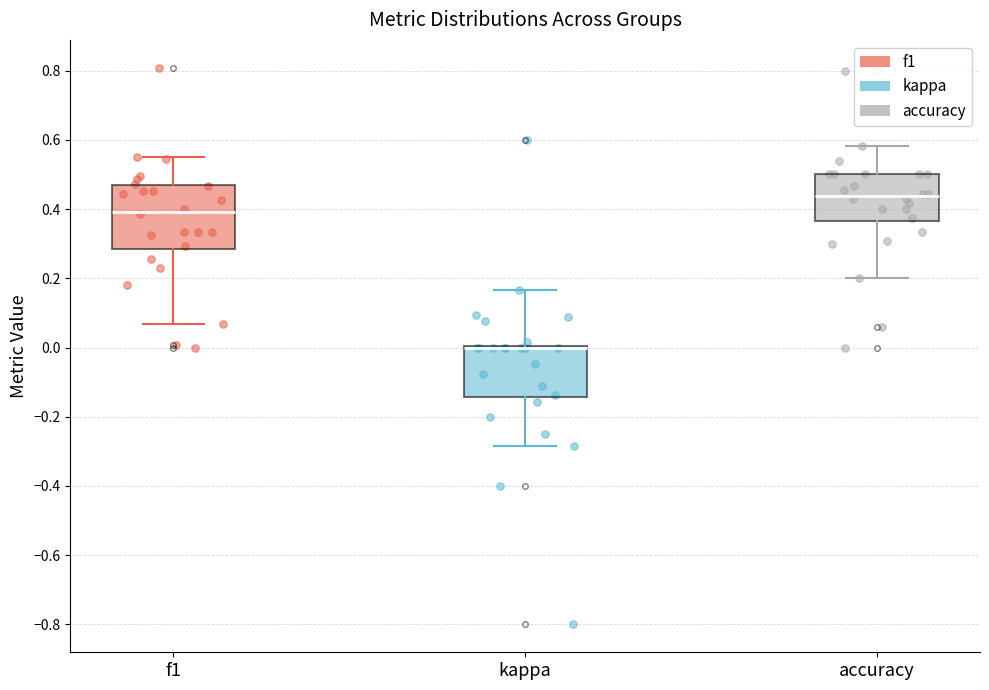

Where does the upper whisker of the box for f1 end on the y-axis? The values are not printed on the chart, so give them approximately, as read against the axis.

0.54